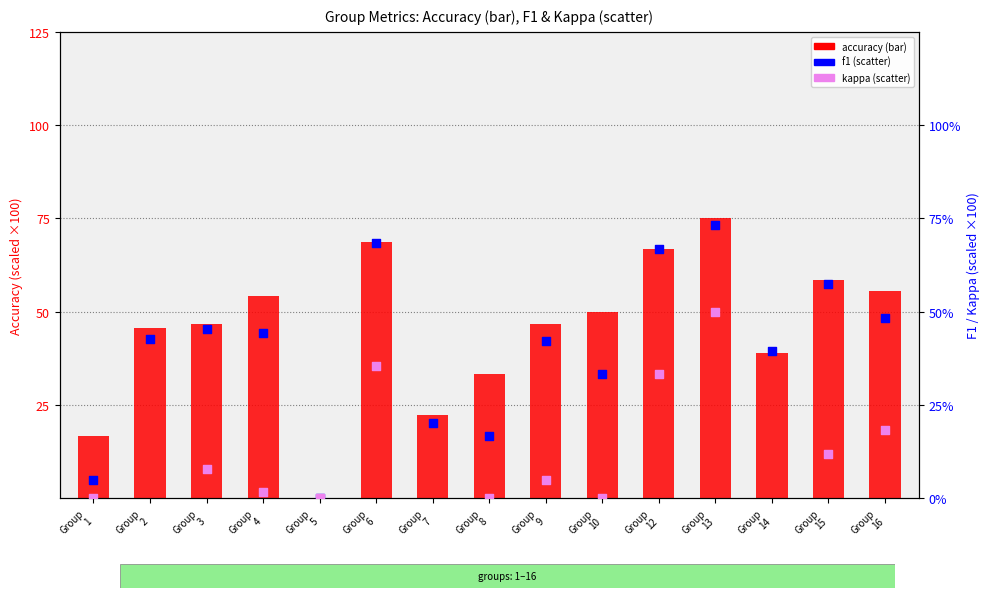

Which series contains the lowest Y value?

kappa